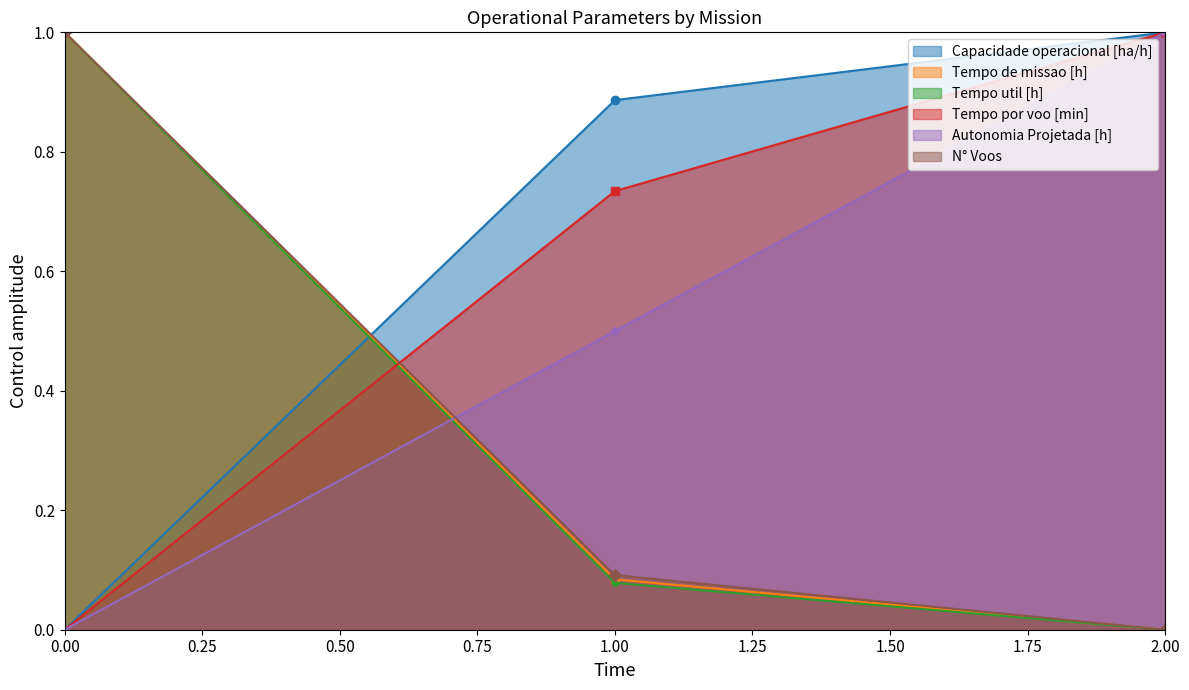

What is the sum of all Tempo de missao [h] values?

1.1